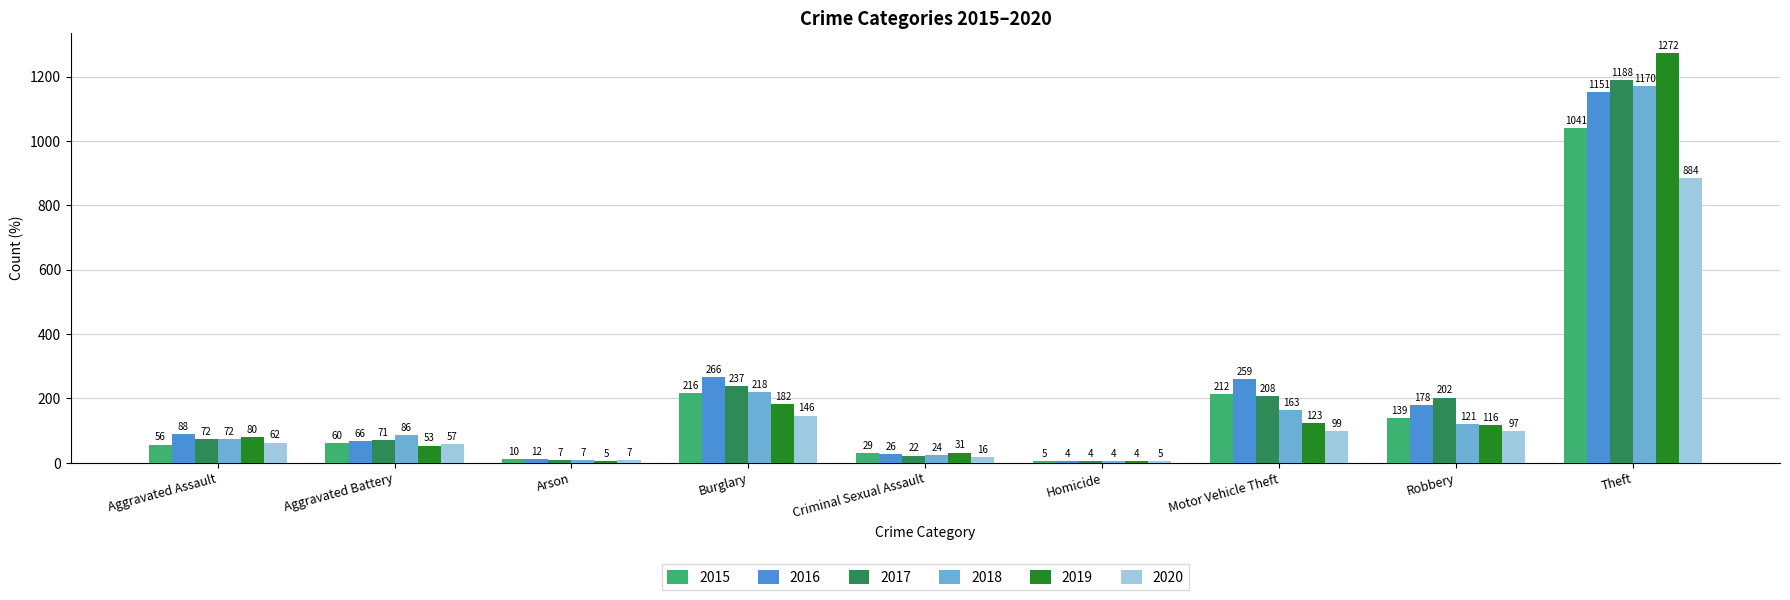

What is the average value of the 2020 series?

153